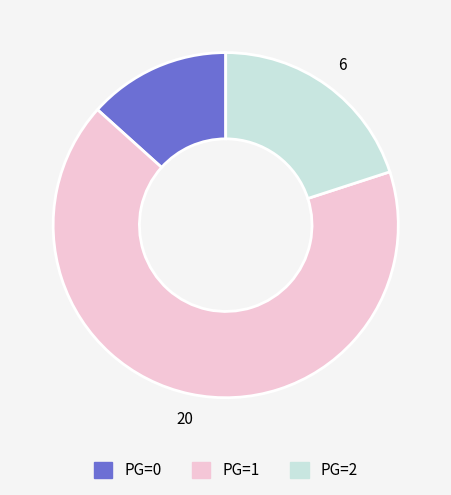

Which category has the biggest portion of the pie?

PG=1